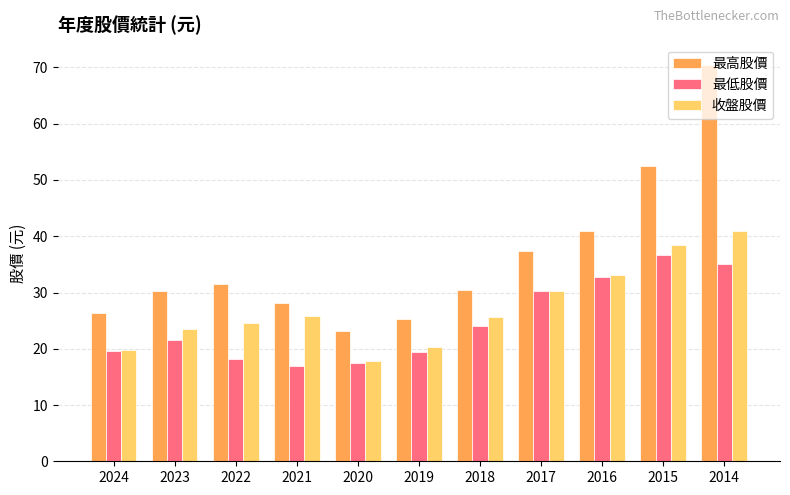

What is the sum of all 最高股價 values?

396.5